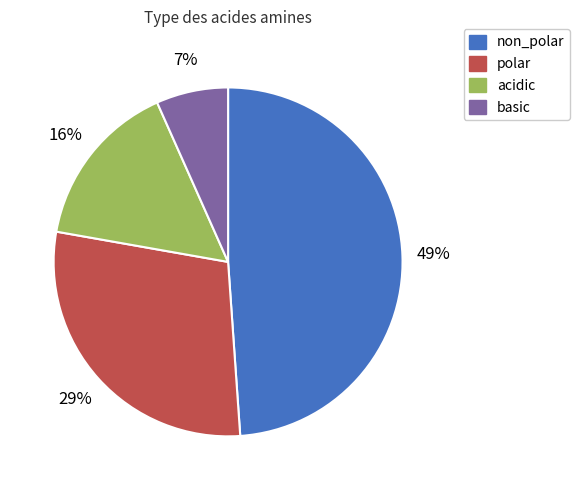

To the nearest percent, what portion does acidic represent?

16%